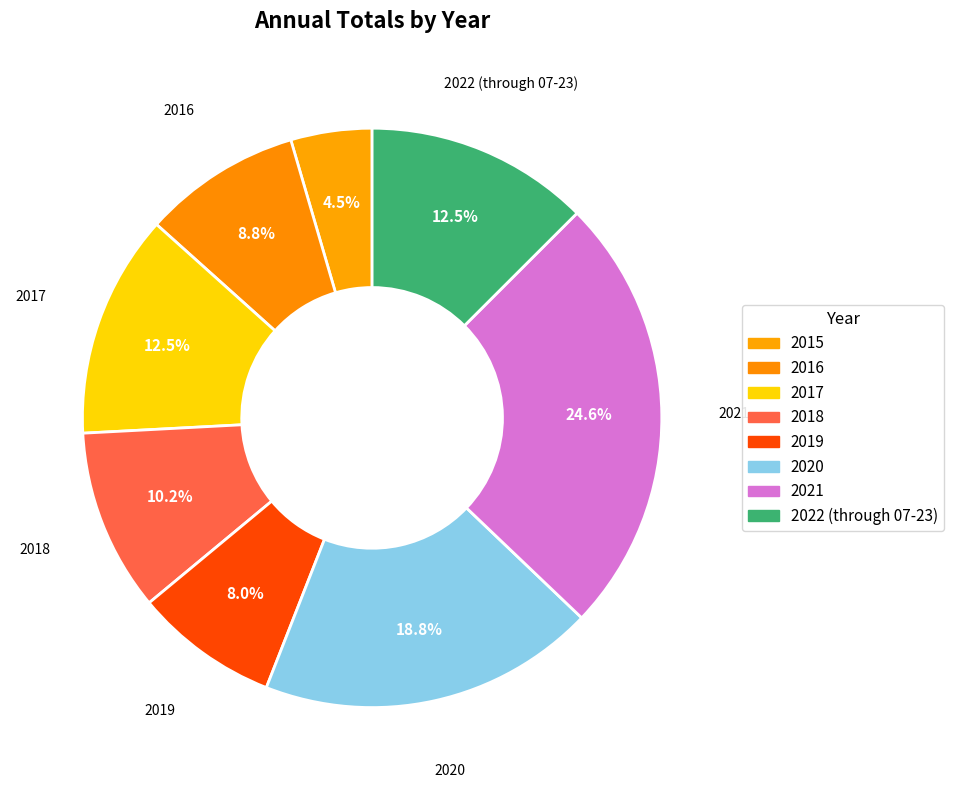

Is the sum of 2018 and 2017 greater than half?

No